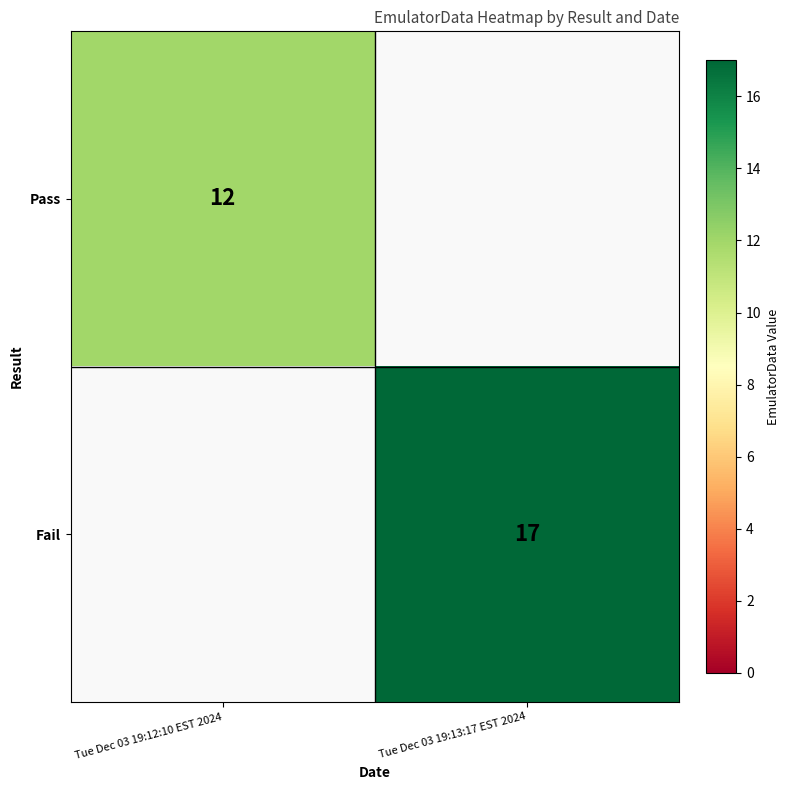

True or false: Pass has a value of 12 at Tue Dec 03 19:12:10 EST 2024.

True